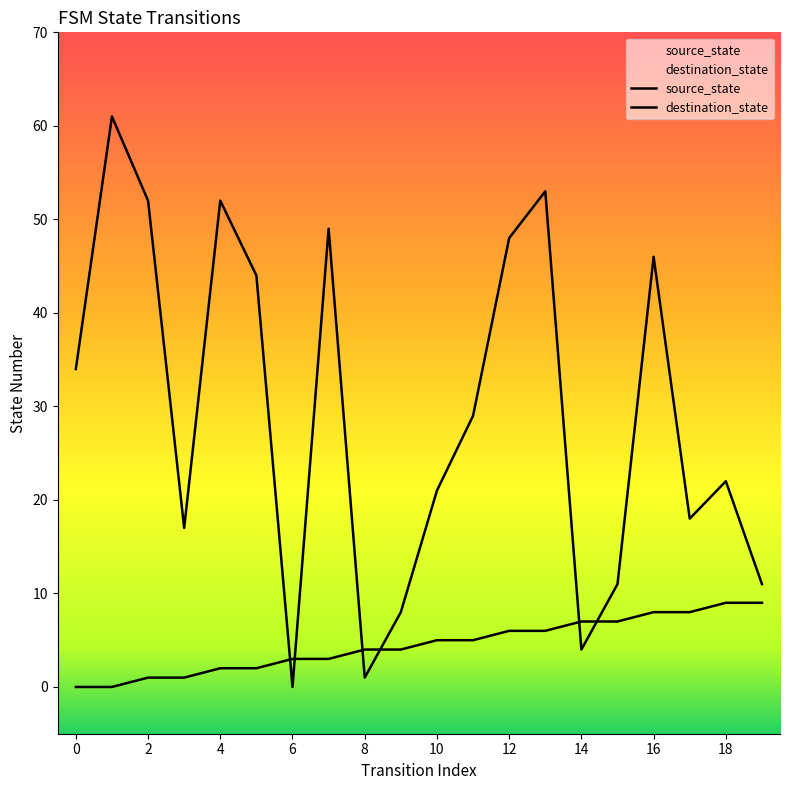

At which label does source_state reach its peak?

18